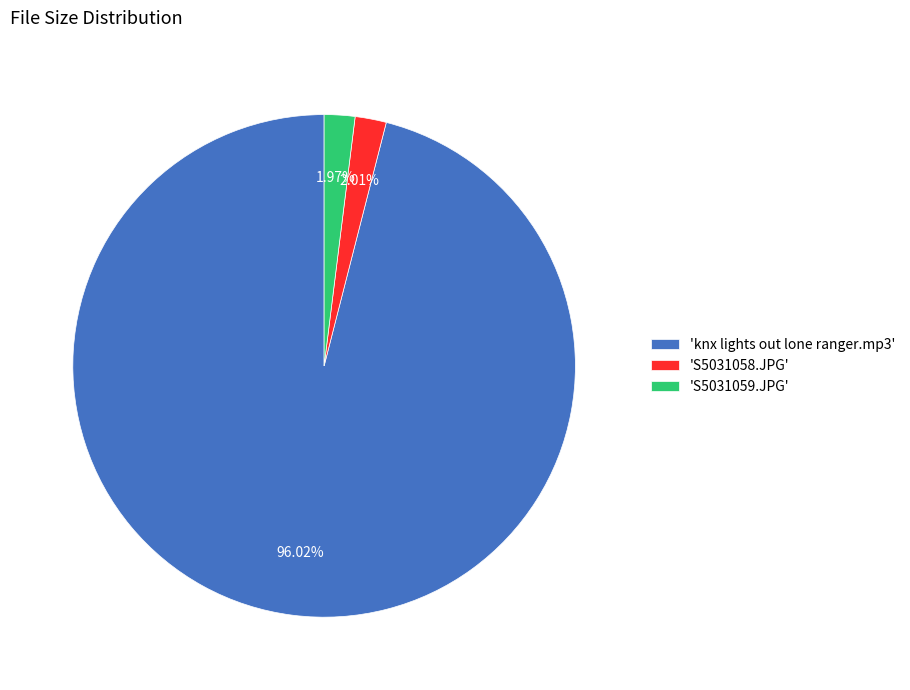

What is the majority slice?

'knx lights out lone ranger.mp3'